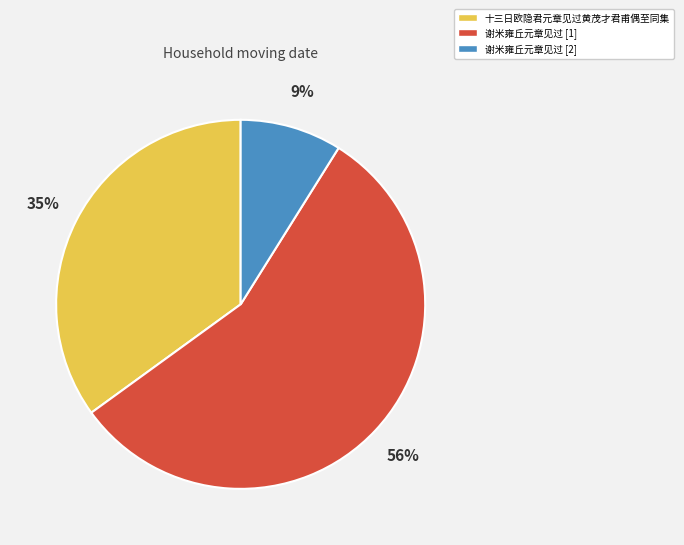

Is 十三日欧隐君元章见过黄茂才君甫偶至同集 the majority of the pie?

No